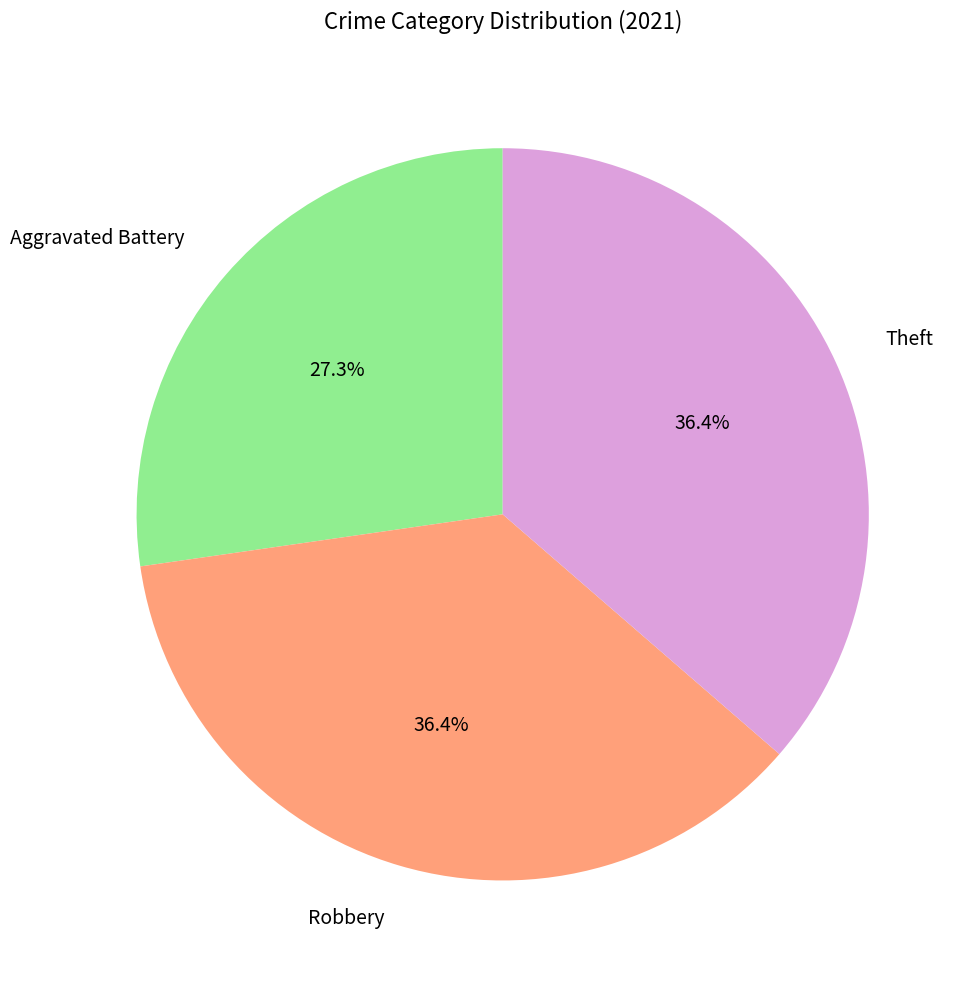

Which has a higher value, Aggravated Battery or Robbery?

Robbery